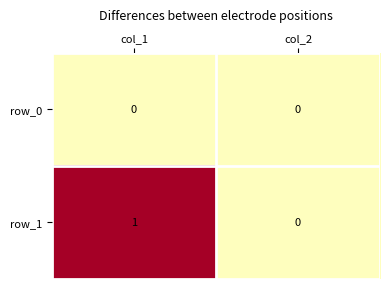

Reading right to left, what are all the values shown in this chart?

row_0: col_2=0	col_1=0
row_1: col_2=0	col_1=1